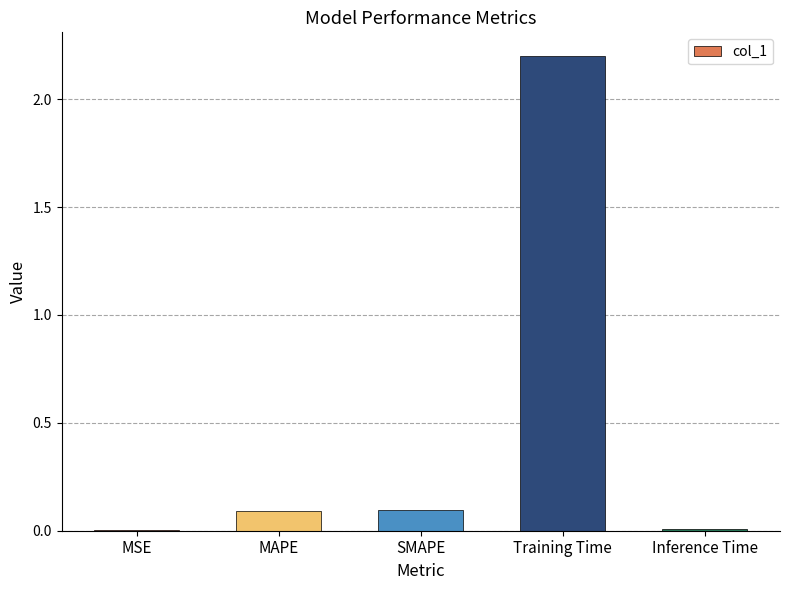

Between Training Time and MSE, which is larger?

Training Time